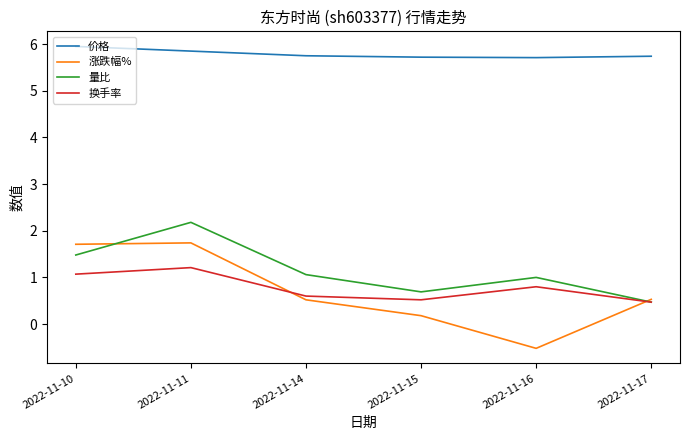

Which series changed the most between 2022-11-10 and 2022-11-15?

涨跌幅%